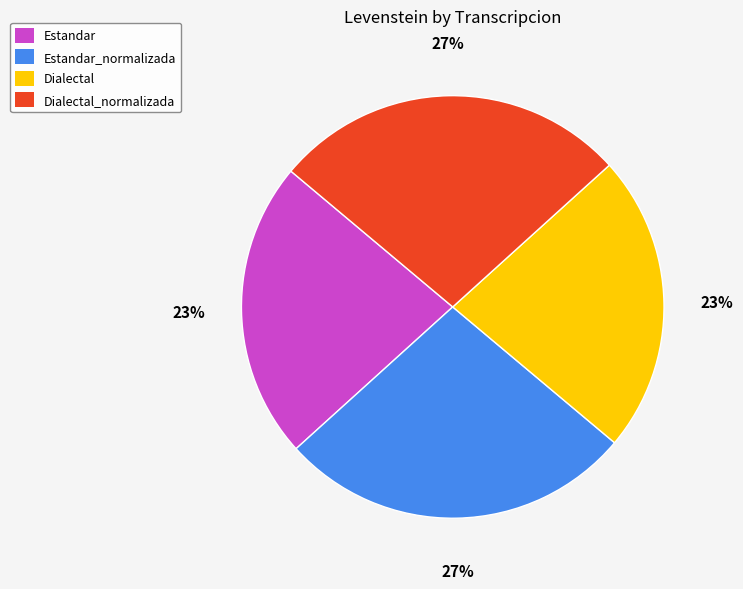

Is it true that Estandar_normalizada is 27% of the pie?

True